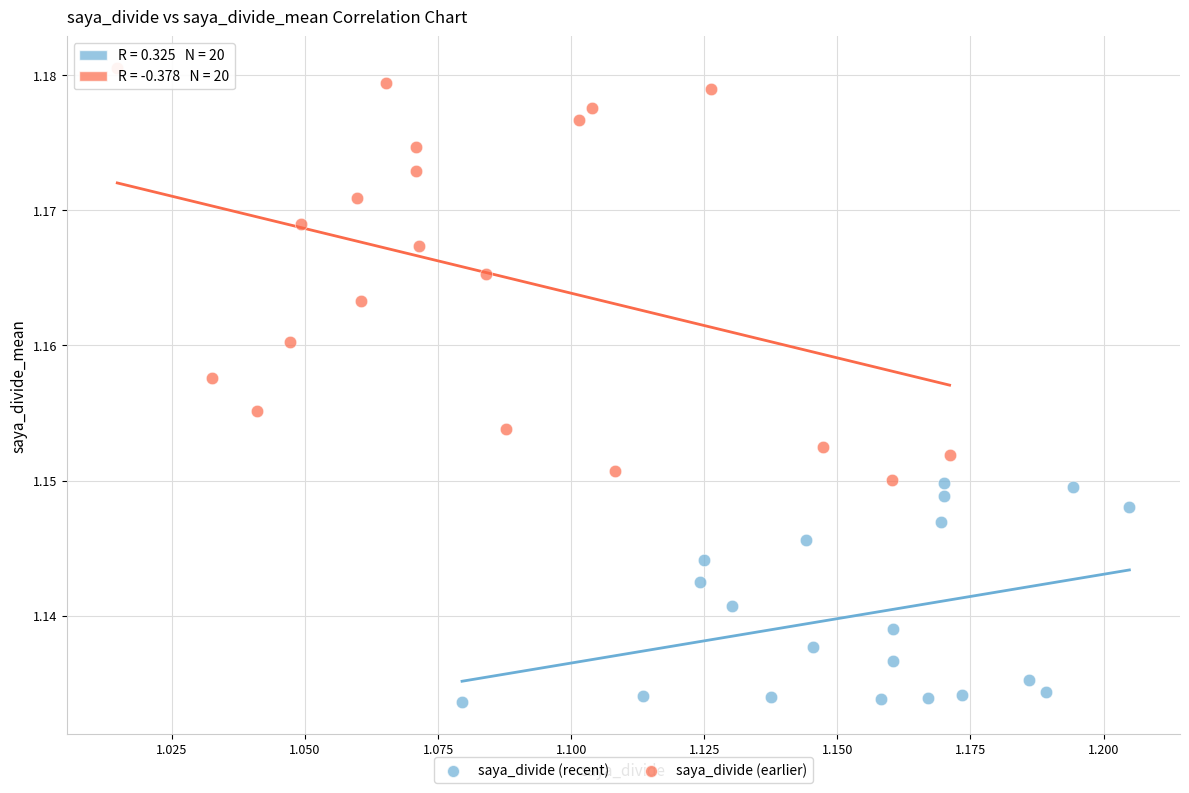

Which series contains the lowest Y value?

saya_divide (recent)